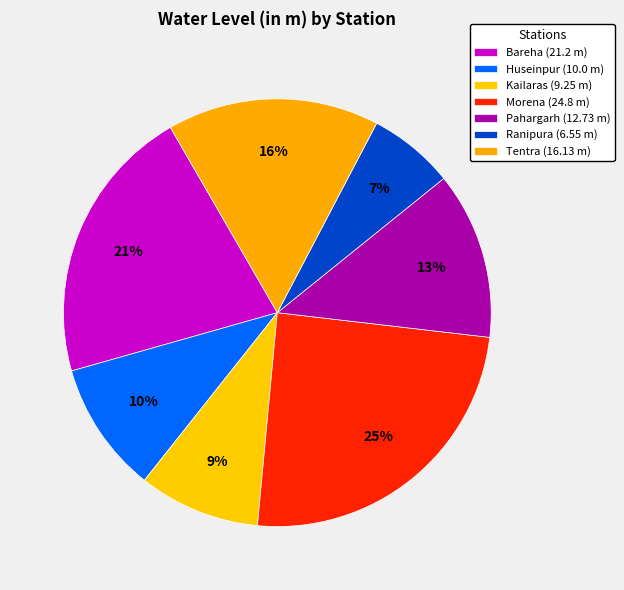

Rank the categories by value from lowest to highest.

Ranipura, Kailaras, Huseinpur, Pahargarh, Tentra, Bareha, Morena